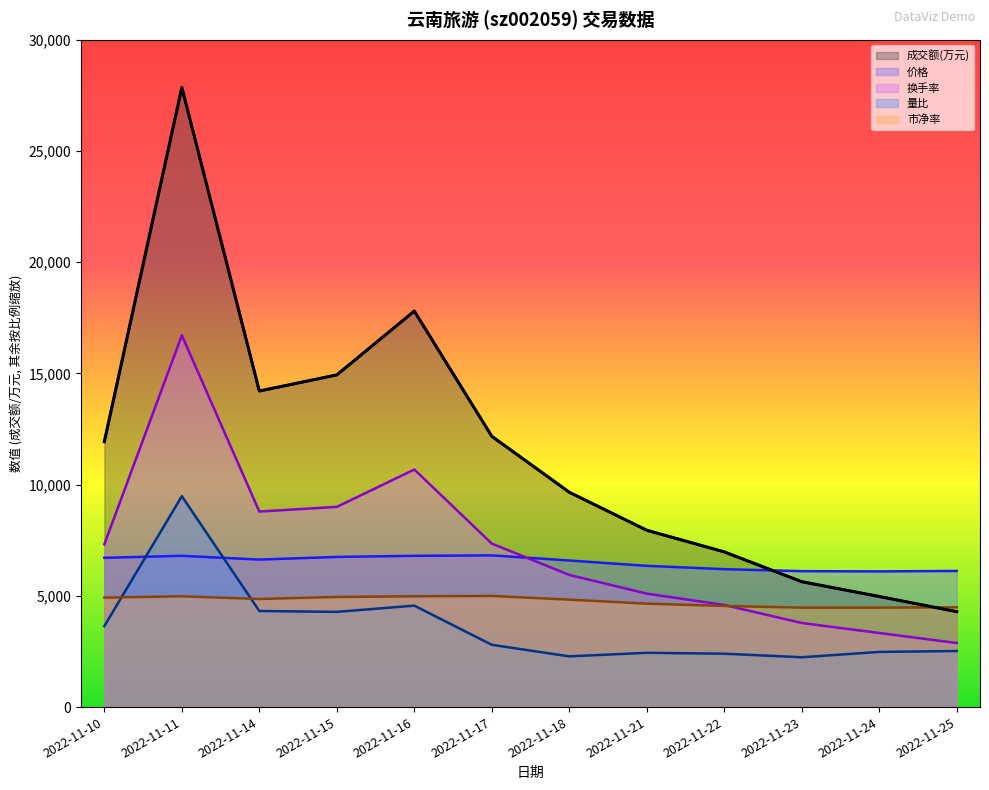

How many interior local peaks does the 换手率 series have?

2